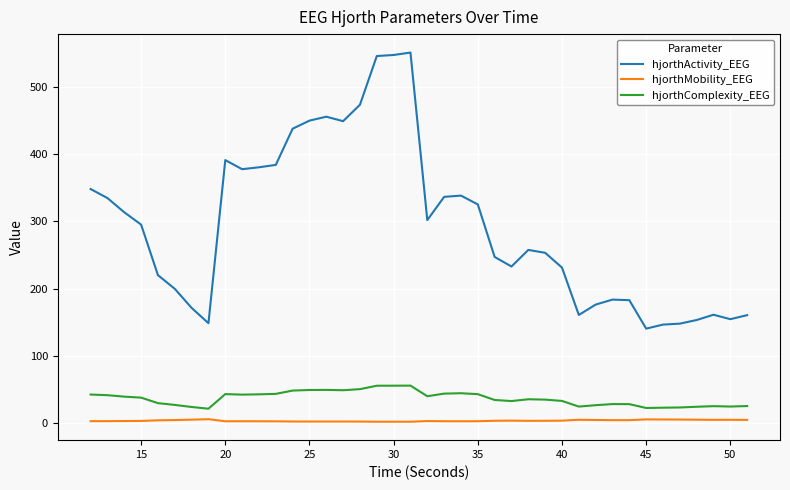

List the series in order of their peak value, lowest first.

hjorthMobility_EEG, hjorthComplexity_EEG, hjorthActivity_EEG